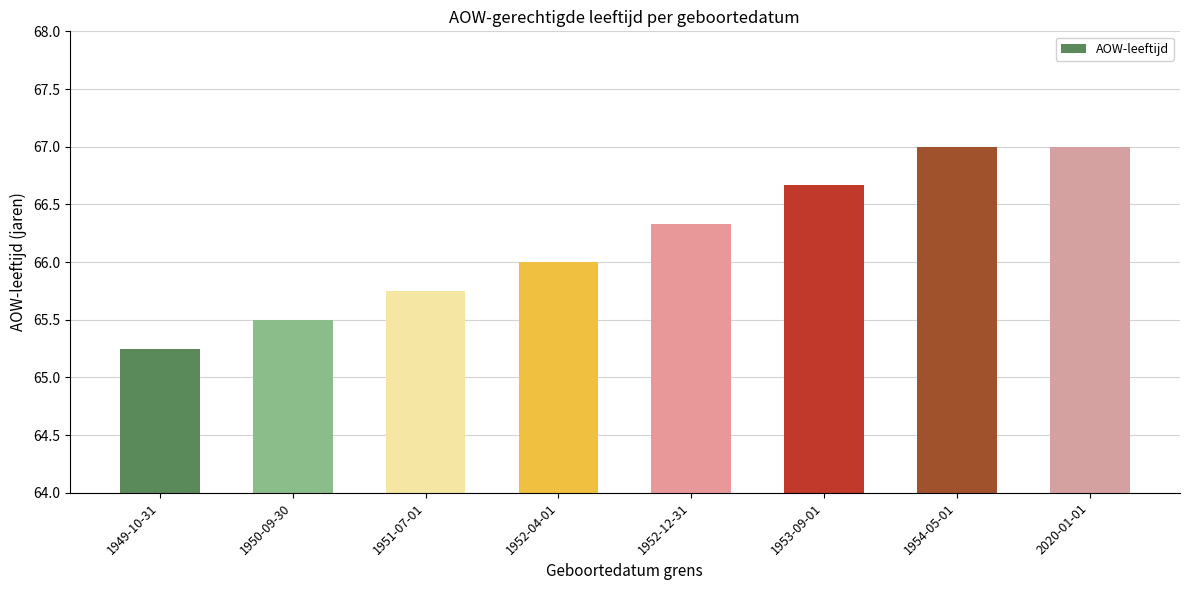

What is the difference between the second highest and second lowest values?

1.5